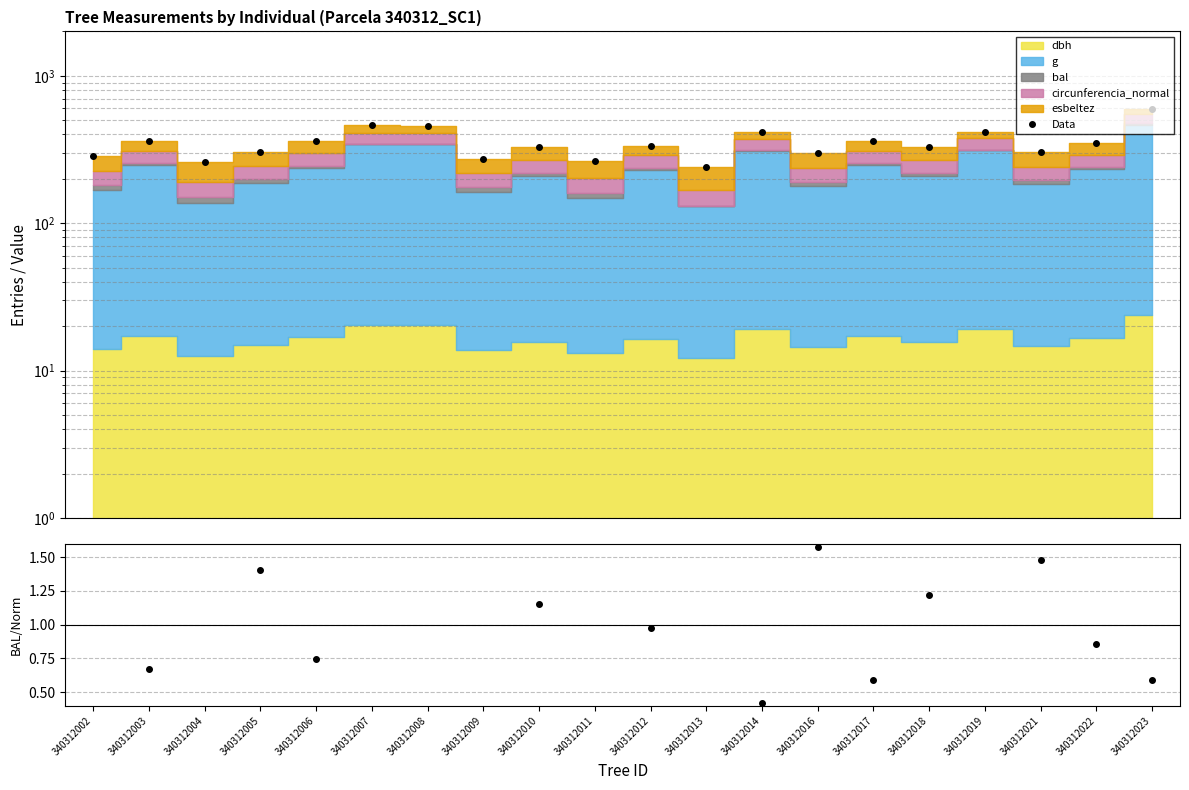

Rank the categories by value from lowest to highest.

340312013, 340312004, 340312011, 340312009, 340312002, 340312016, 340312005, 340312021, 340312010, 340312018, 340312012, 340312022, 340312017, 340312003, 340312006, 340312019, 340312014, 340312008, 340312007, 340312023